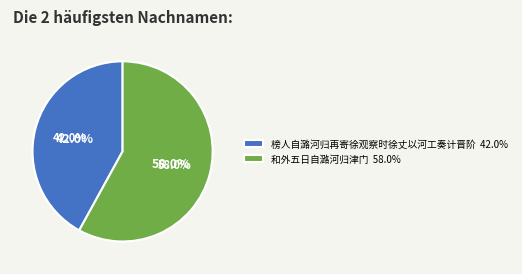

The 和外五日自潞河归津门 slice represents 44% of the pie. True or false?

False